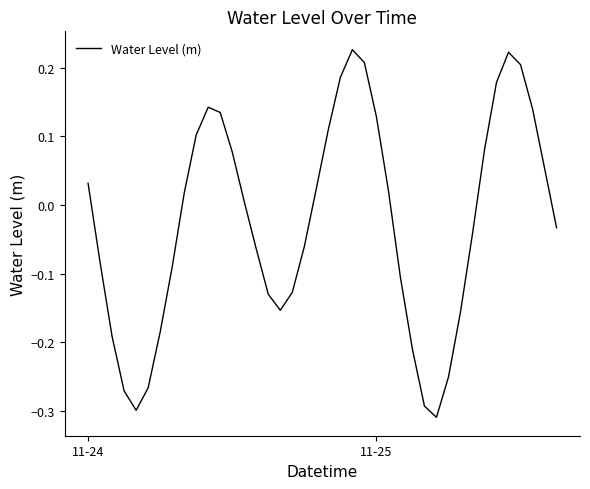

How many distinct data groups are displayed?

1